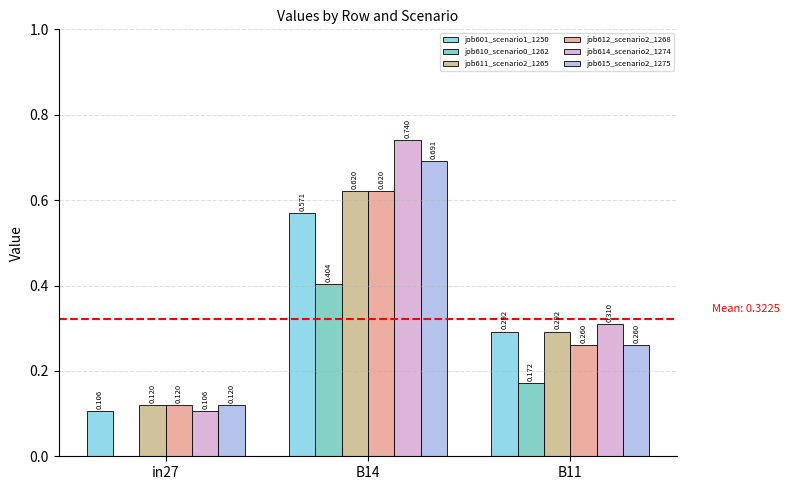

Reading left to right, extract all data points from this chart.

job601_scenario1_1250: in27=0.1	B14=0.6	B11=0.3
job610_scenario0_1262: in27=0.0	B14=0.4	B11=0.2
job611_scenario2_1265: in27=0.1	B14=0.6	B11=0.3
job612_scenario2_1268: in27=0.1	B14=0.6	B11=0.3
job614_scenario2_1274: in27=0.1	B14=0.7	B11=0.3
job615_scenario2_1275: in27=0.1	B14=0.7	B11=0.3